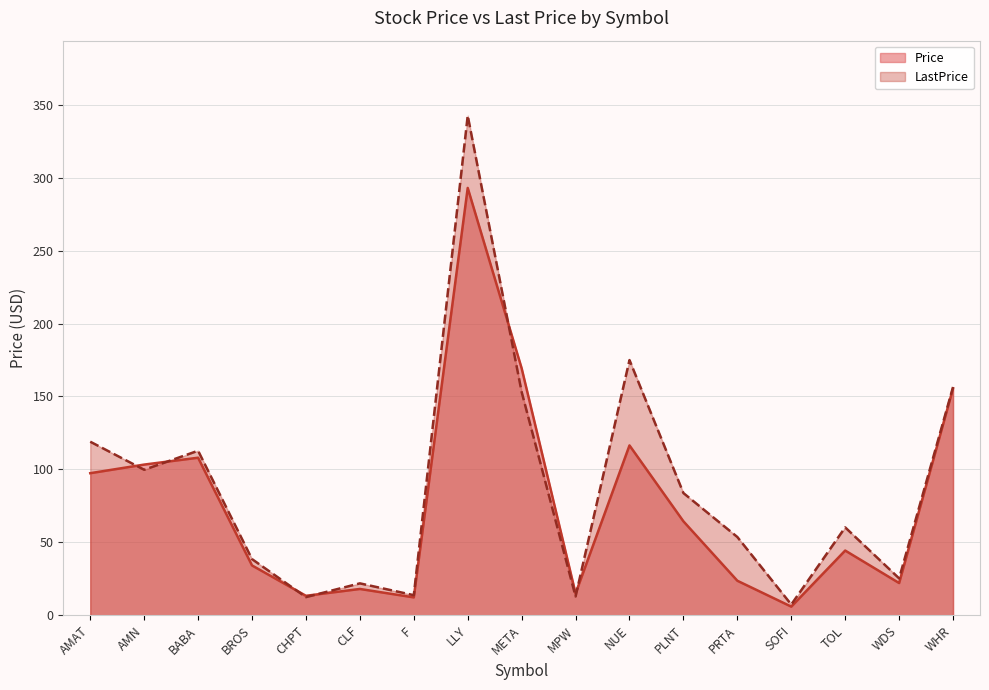

How many data points does each series have?

17